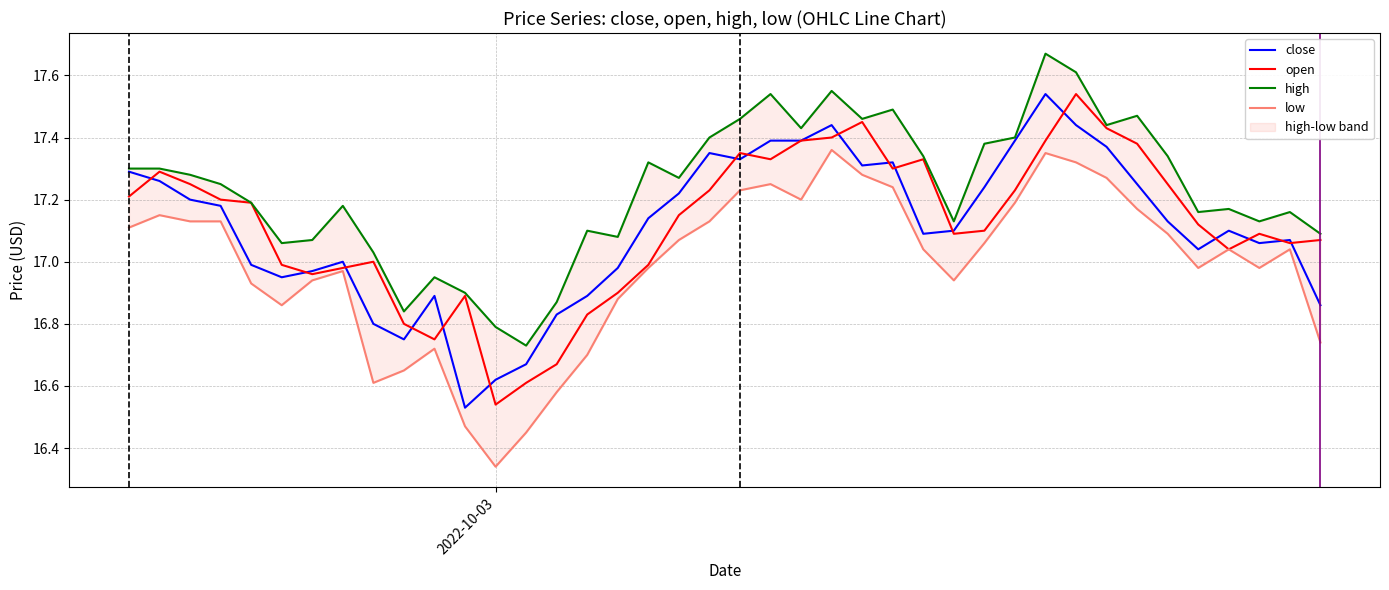

True or false: high and open intersect in this chart.

False